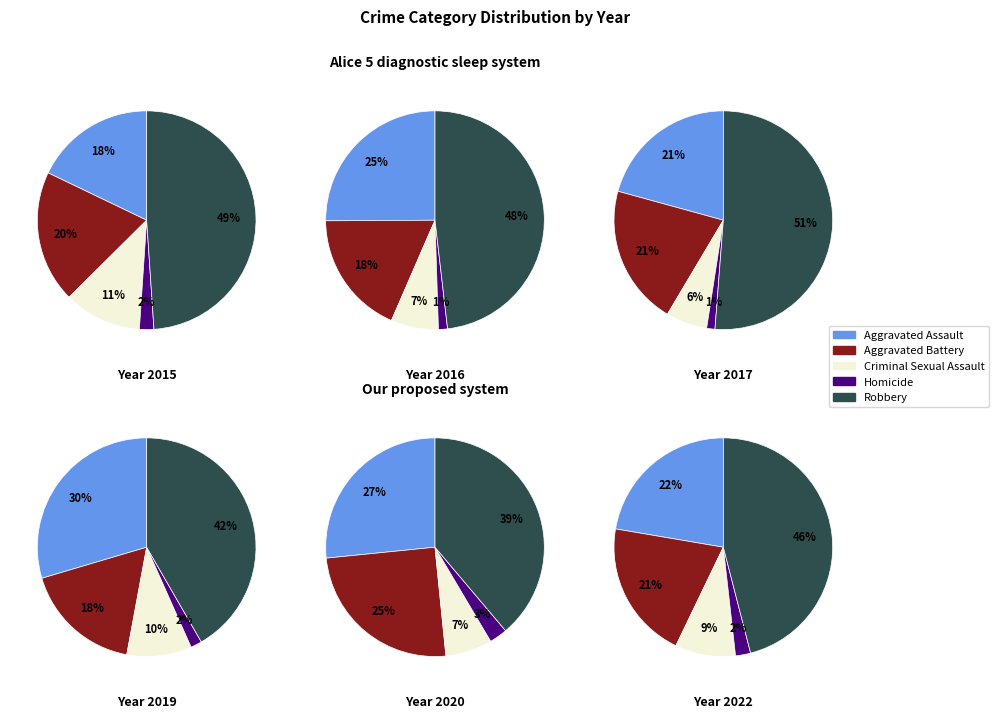

Does any single category account for the majority?

No